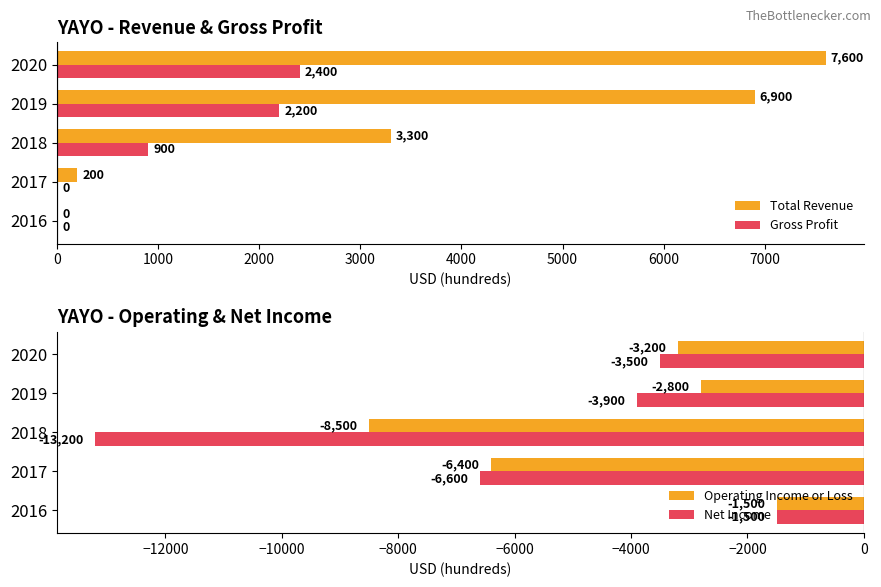

What is the sum of the Gross Profit values at 2019 and 2016?

2200